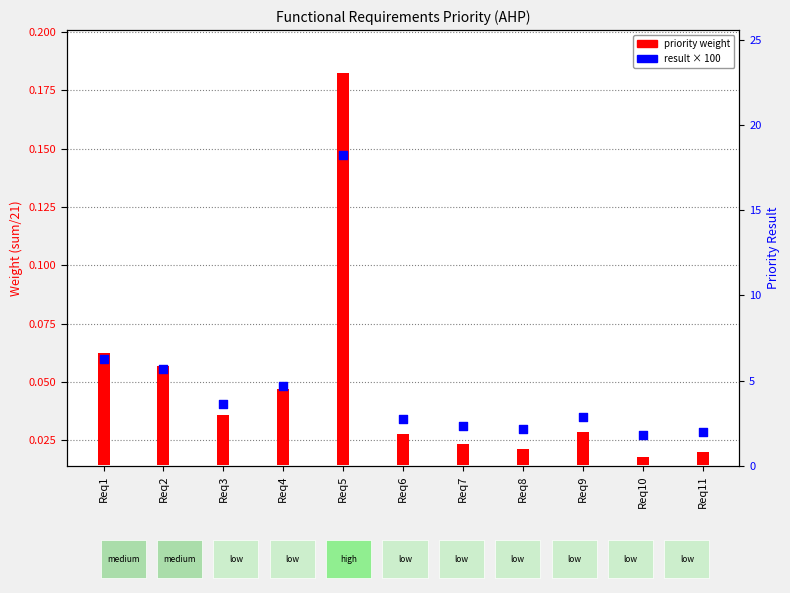

What are all the series names shown in the legend?

priority weight, result × 100